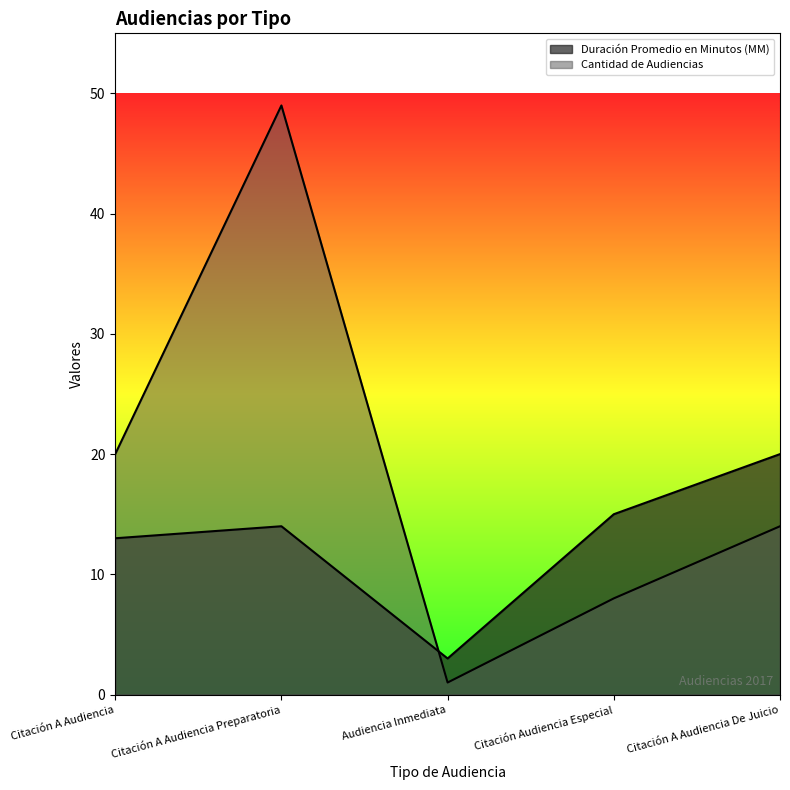

What is the value of the Cantidad de Audiencias point at the 3rd from the left?

1